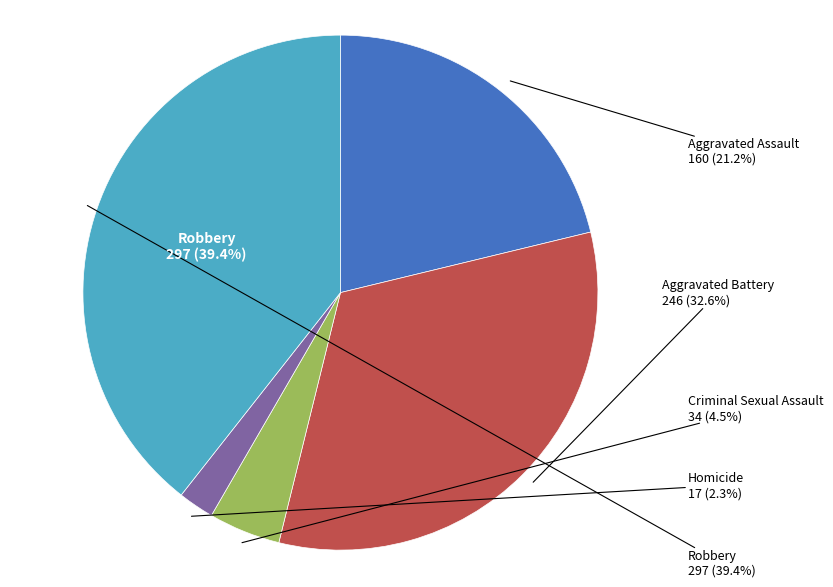

Which has a higher value, Aggravated Assault or Homicide?

Aggravated Assault